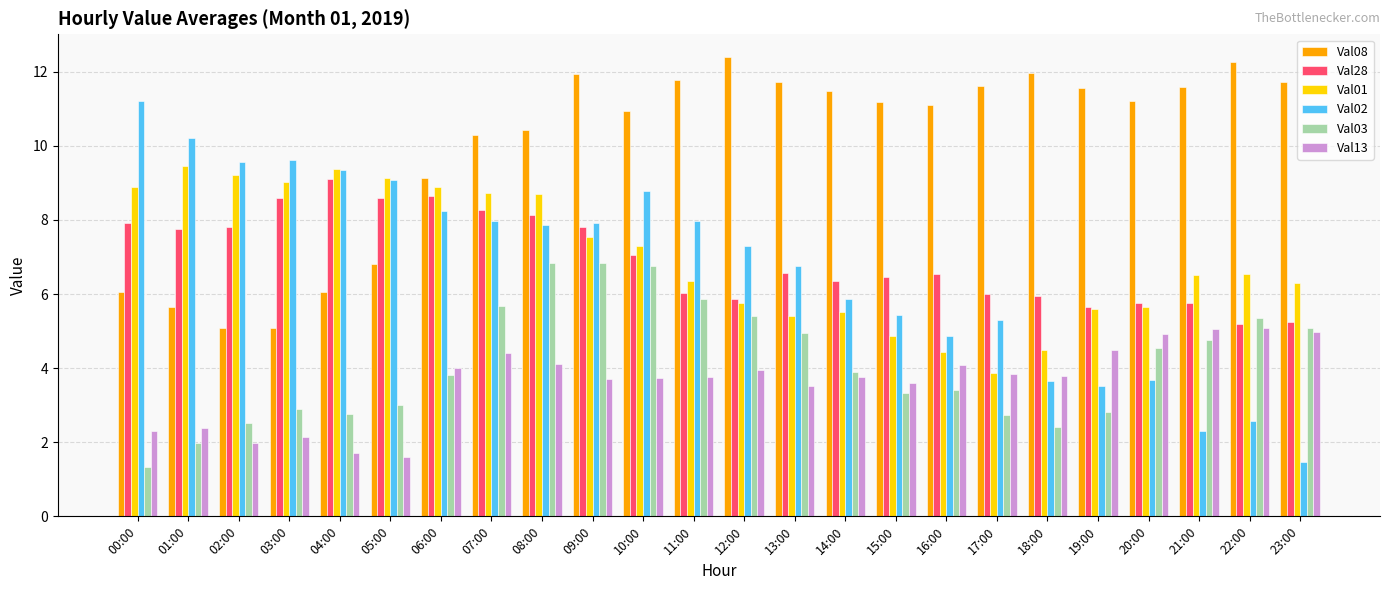

What is the label of the 6th bar from the right?

18:00